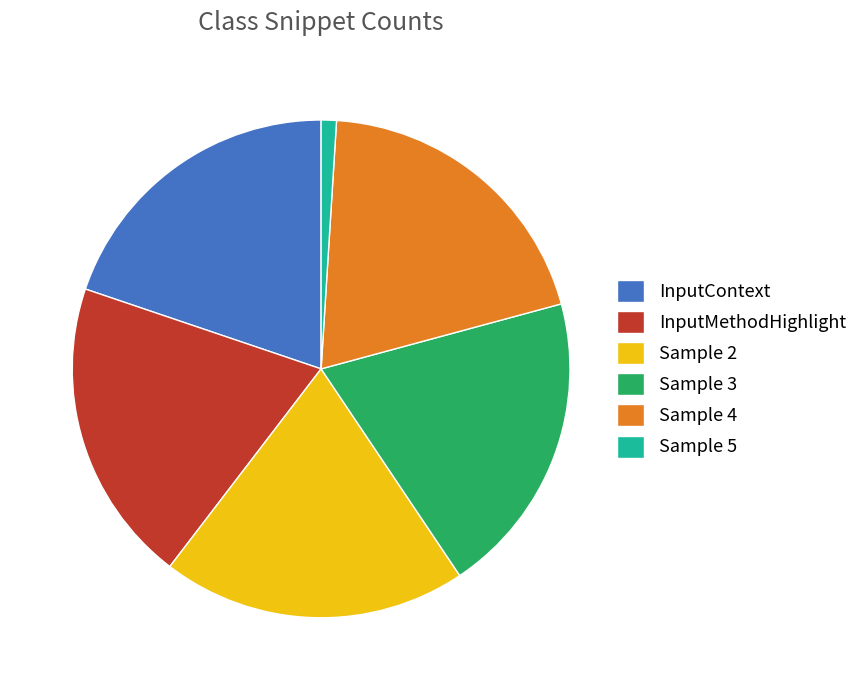

Which category has the smallest portion of the pie?

Sample 5